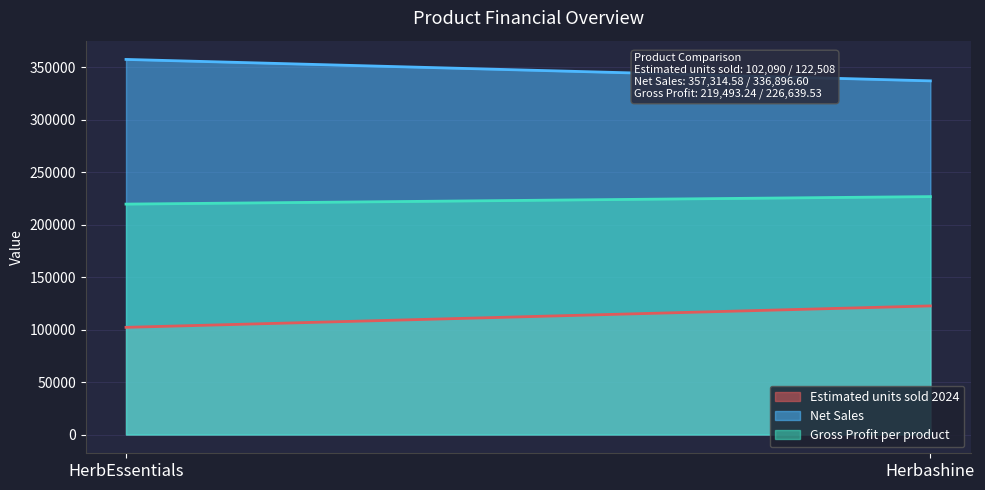

Between HerbEssentials and Herbashine, which series saw the biggest shift?

Net Sales